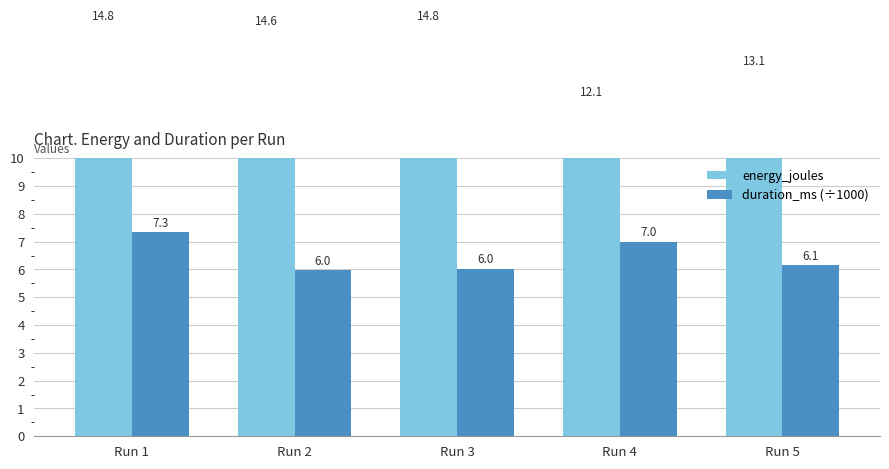

At which label does duration_ms (÷1000) reach its minimum?

Run 2